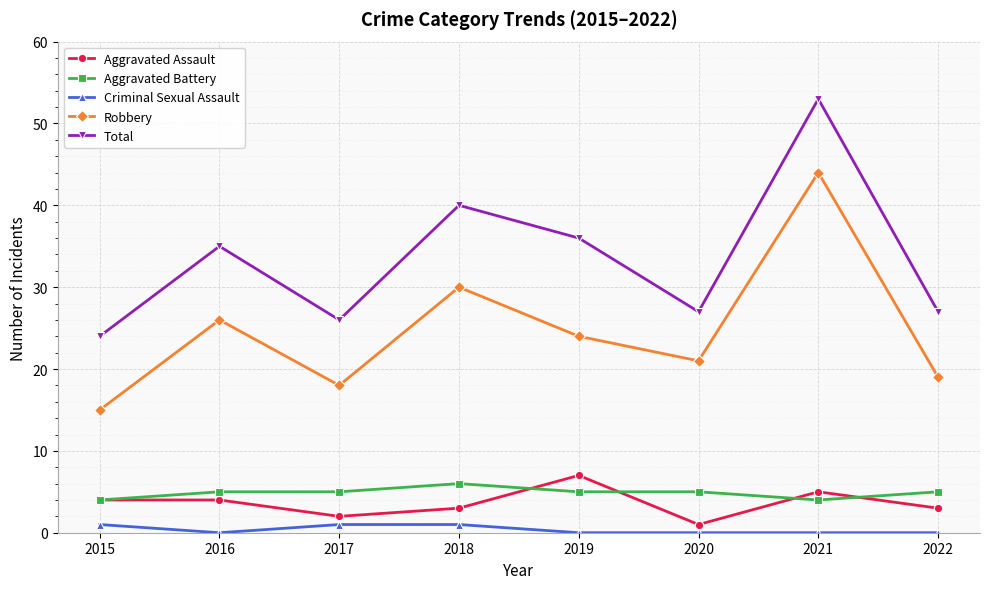

What is the difference between the highest and lowest values at 2021?

53